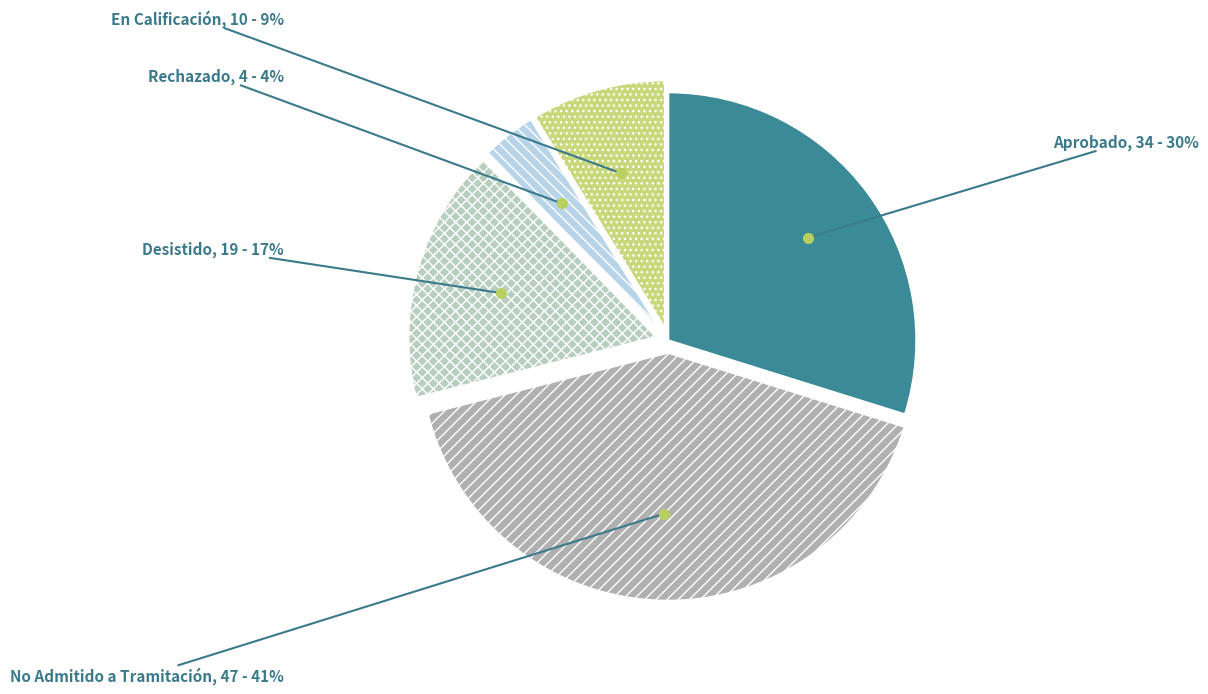

Rank the categories by value from lowest to highest.

Rechazado, En Calificación, Desistido, Aprobado, No Admitido a Tramitación